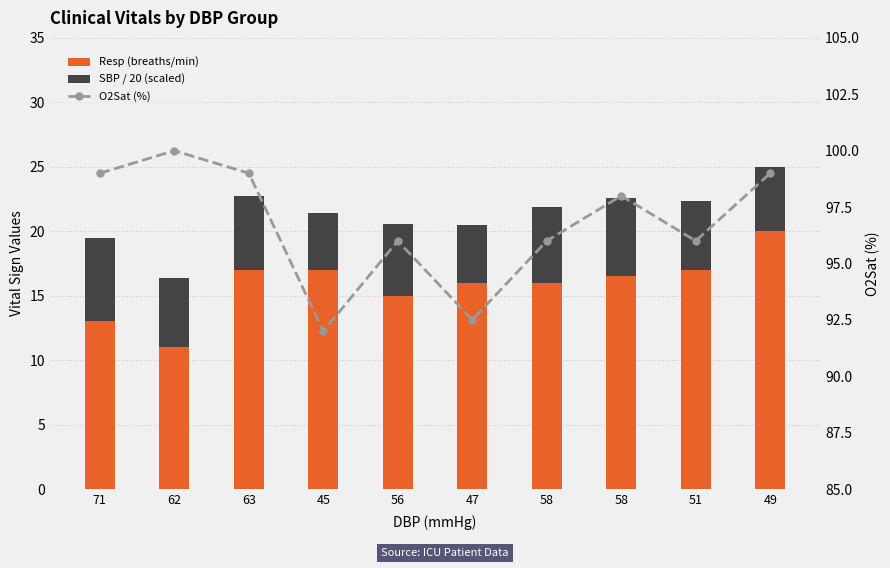

Which series has the widest spread of values?

Resp (breaths/min)